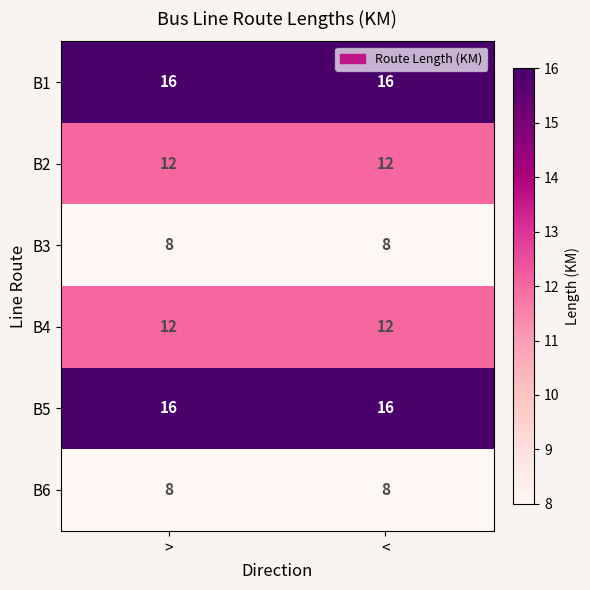

What value does the B6 series have at <?

8